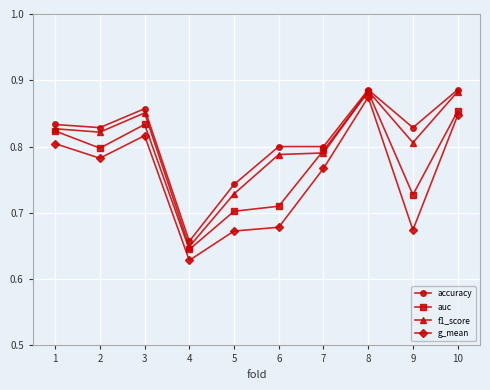

True or false: g_mean and accuracy cross at least once.

False